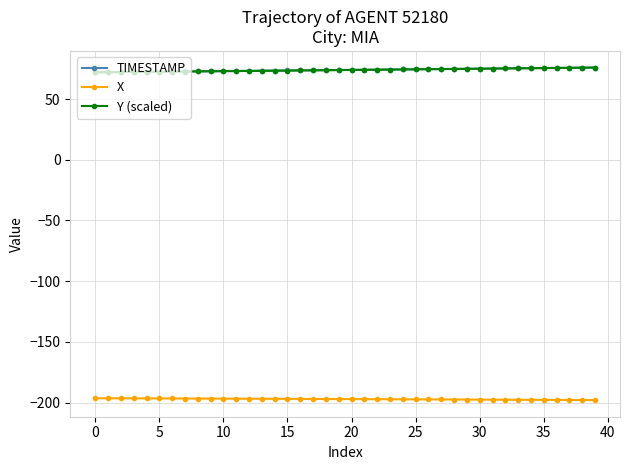

What is the smallest value displayed?

-197.9